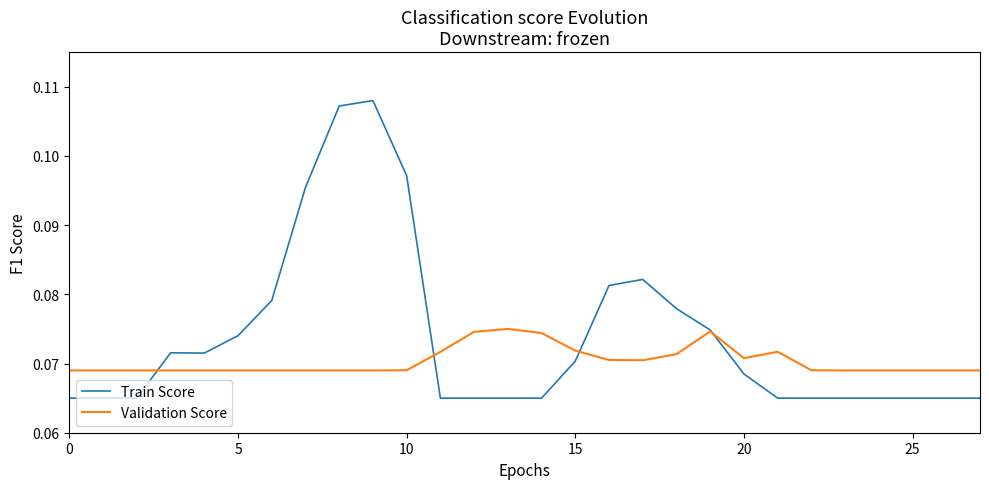

Which series has the largest total across all categories?

Train Score